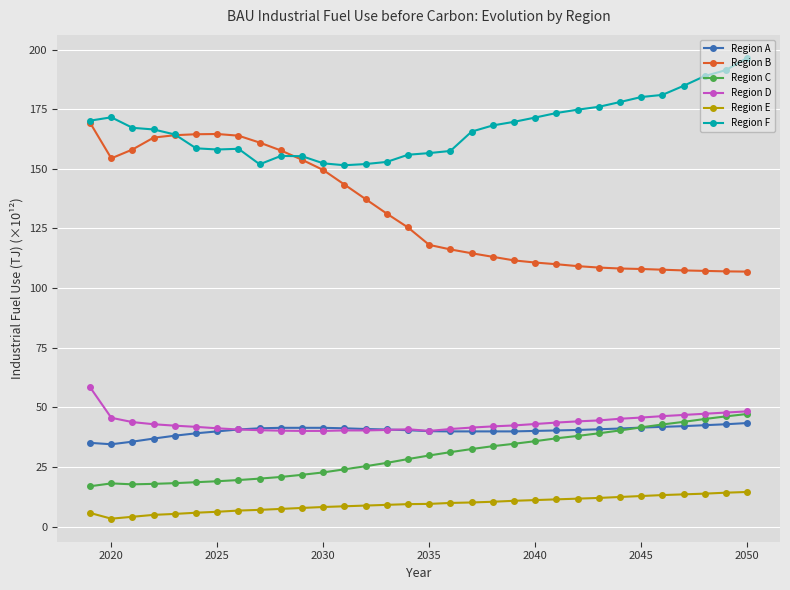

Which series has the largest range (max minus min)?

Region B